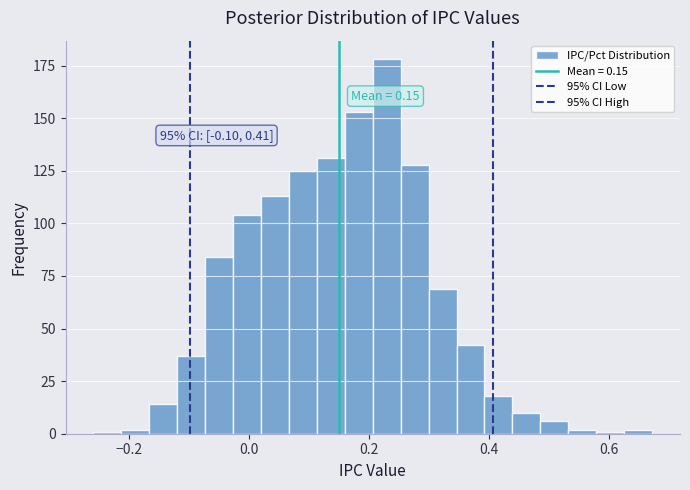

Around what value on the x-axis is the tallest bar? Give the approximate position of its centre, as read against the axis.

0.22